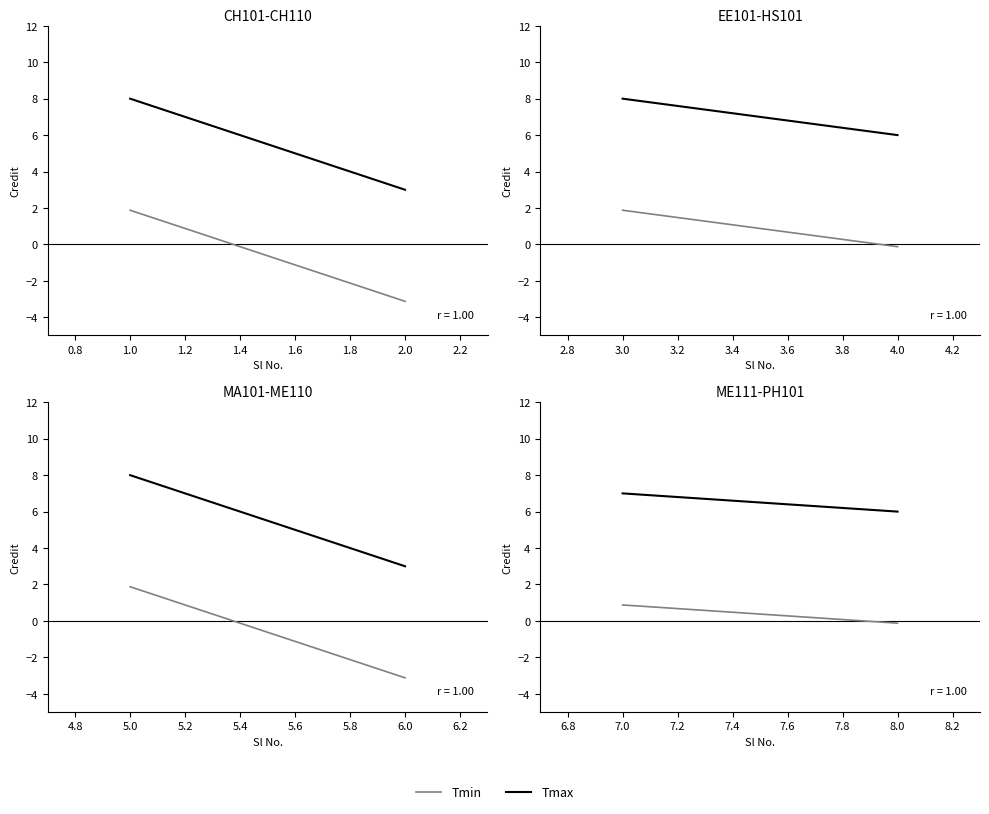

At 8.0, list the series in order from smallest to largest.

Tmin, Tmax